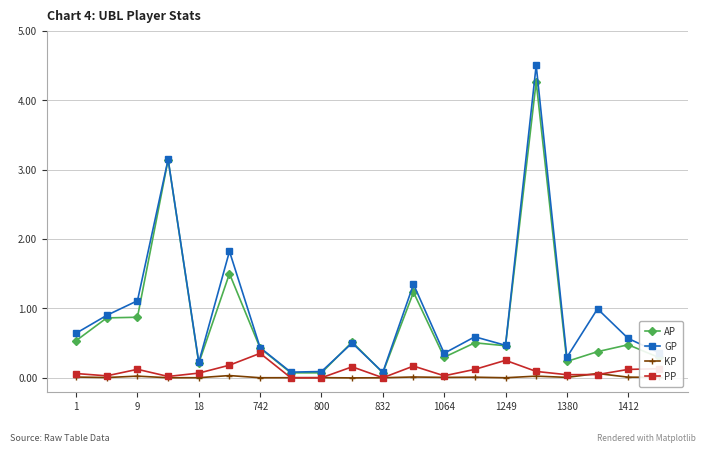

Rank the series by their maximum value, from lowest to highest.

KP, PP, AP, GP